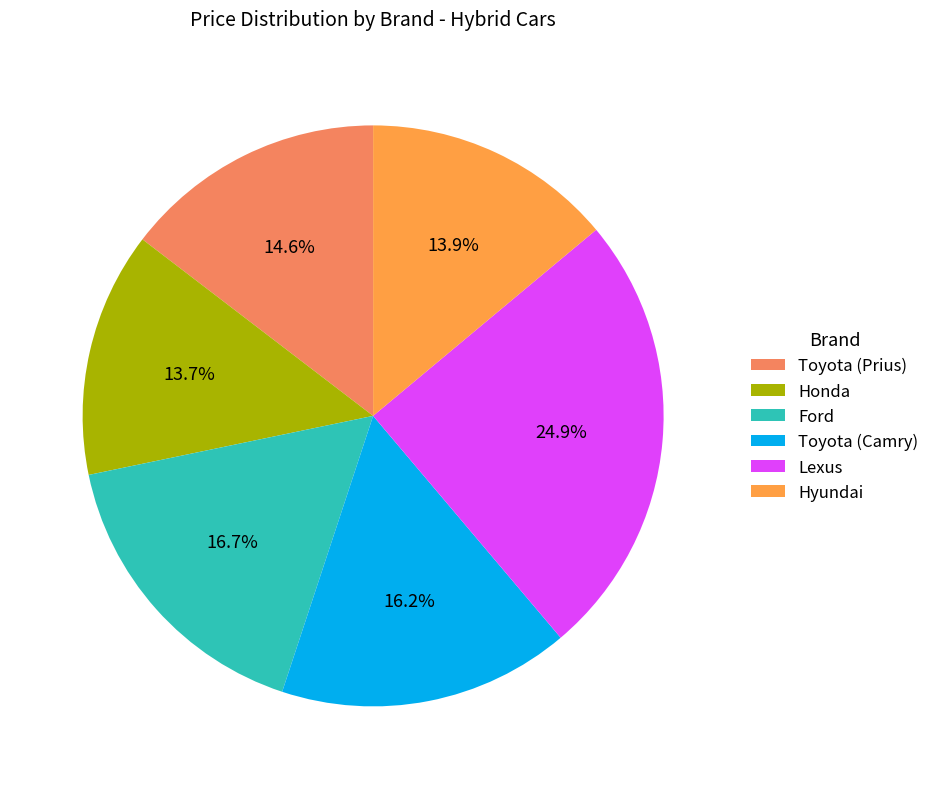

Between Toyota (Camry) and Lexus, which is larger?

Lexus